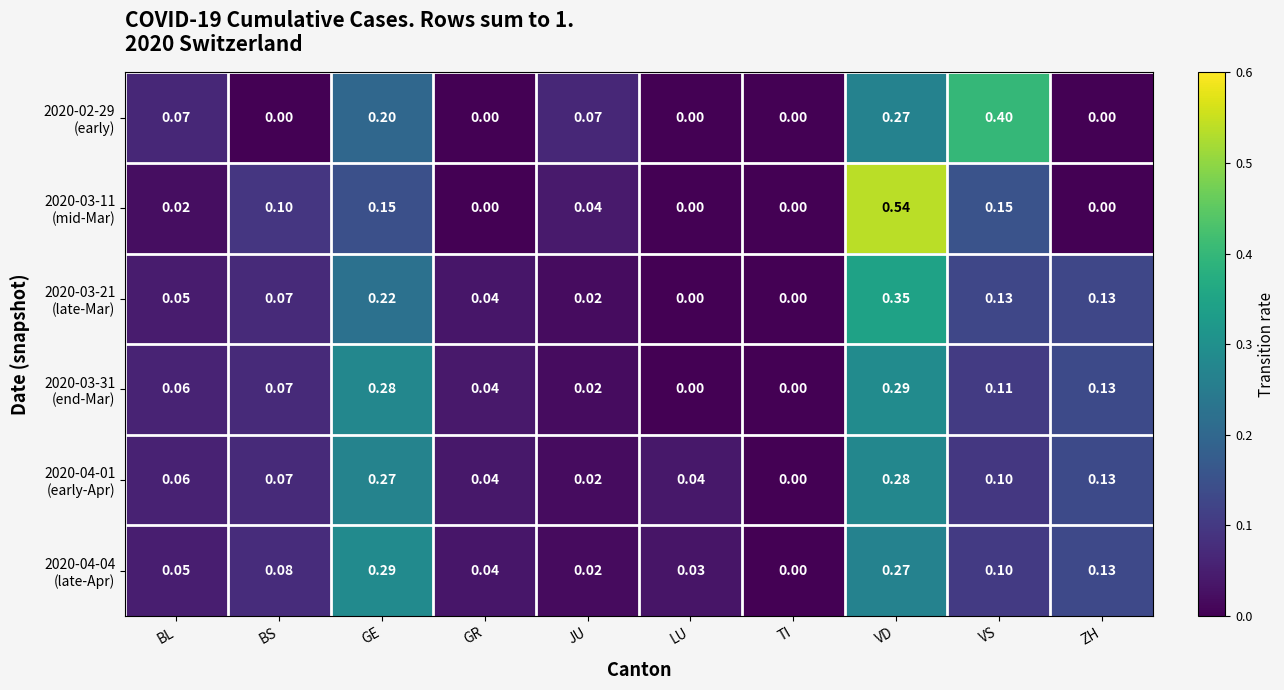

How many distinct data groups are displayed?

6